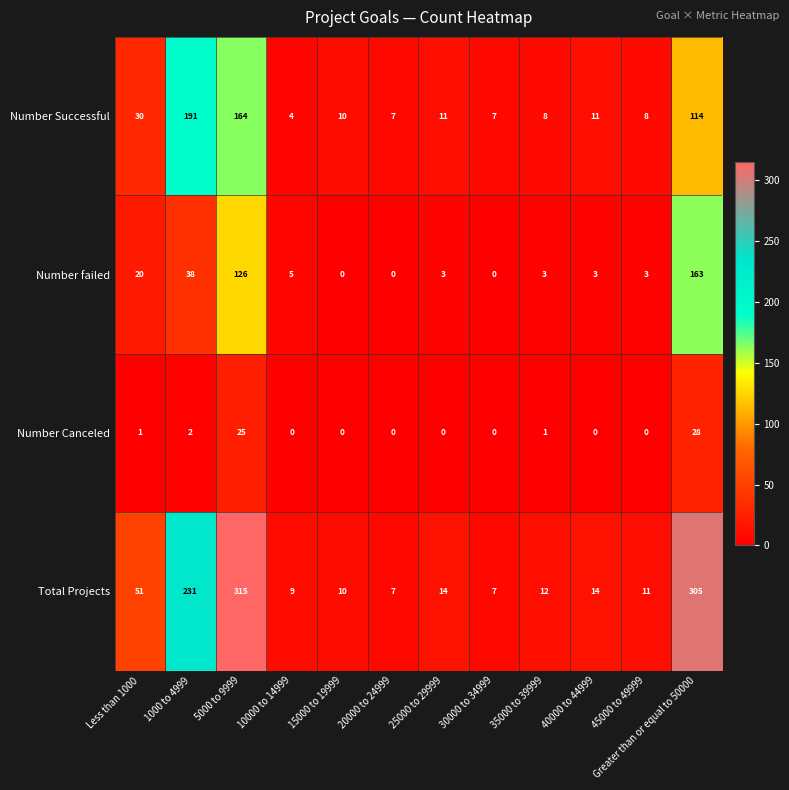

What is the difference between the maximum and second lowest values in the Number Successful series?

184